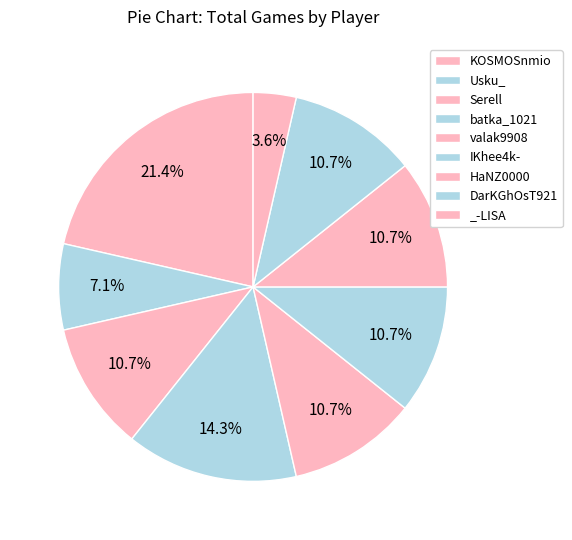

Which category has the smallest portion of the pie?

_-LISA